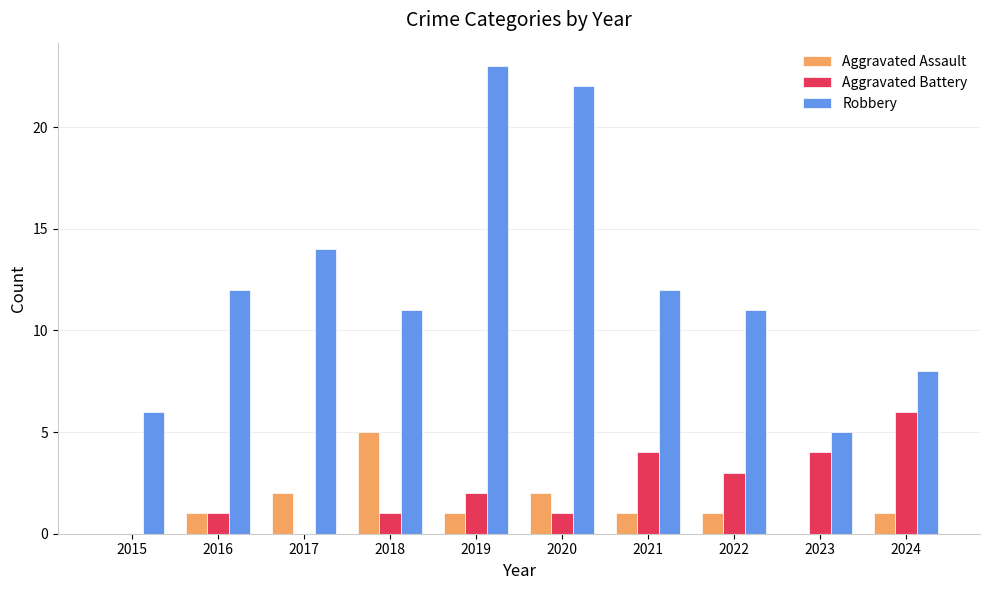

Between 2018 and 2023, which series saw the biggest shift?

Robbery